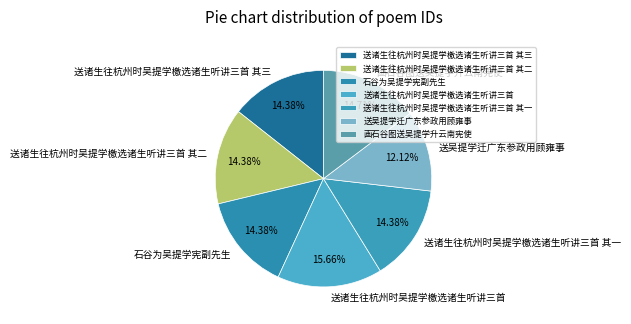

To the nearest percent, what percentage of the pie is 送诸生往杭州时吴提学檄选诸生听讲三首 其三?

14%